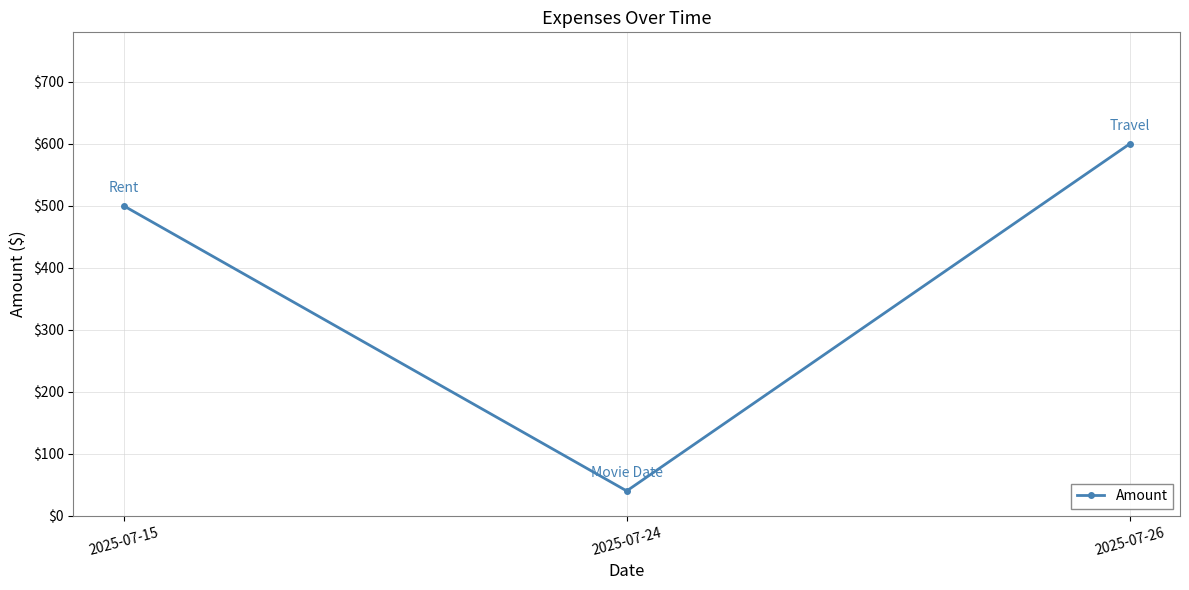

Count the number of categories in the chart.

3